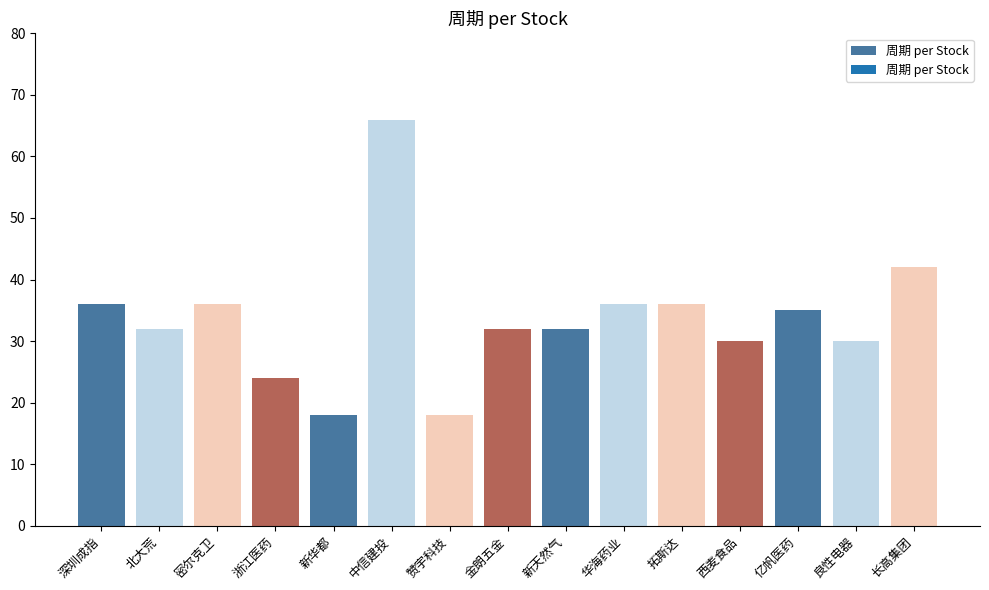

What is the change in value from 北大荒 to 华海药业?

+4